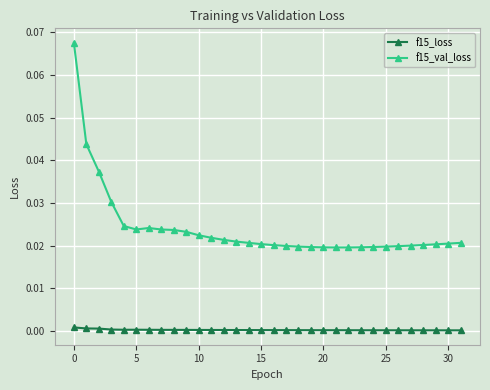

True or false: f15_val_loss and f15_loss intersect in this chart.

False